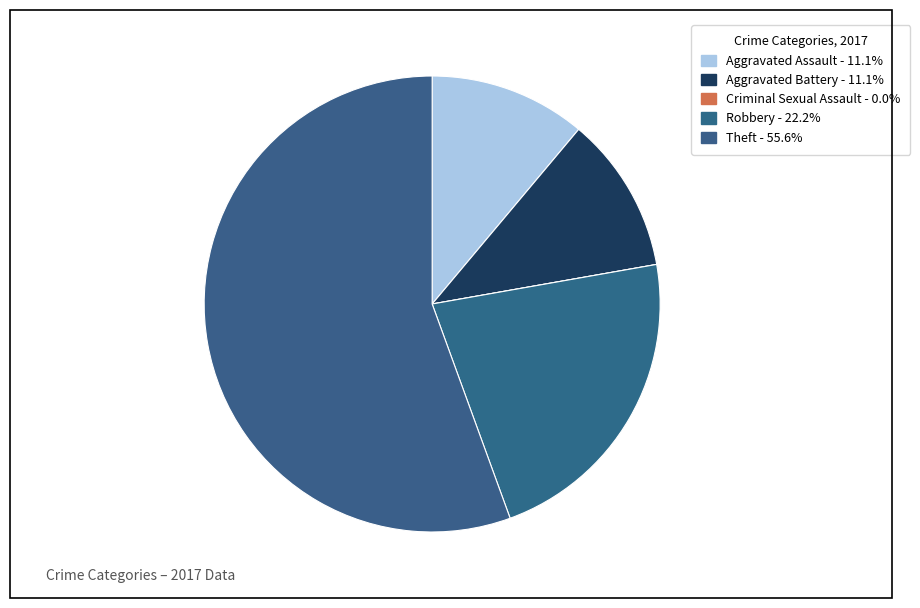

How much of the chart is everything except Criminal Sexual Assault?

100.0%